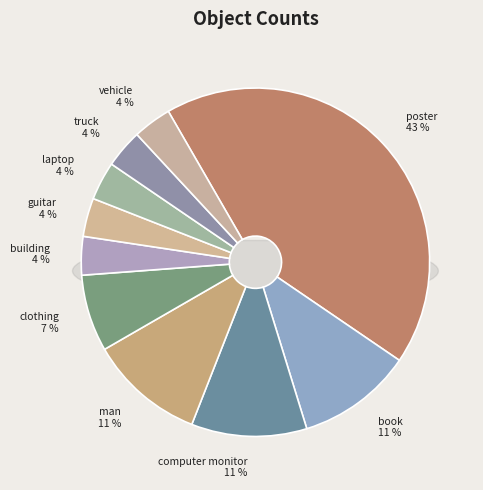

The truck slice represents 4% of the pie. True or false?

True